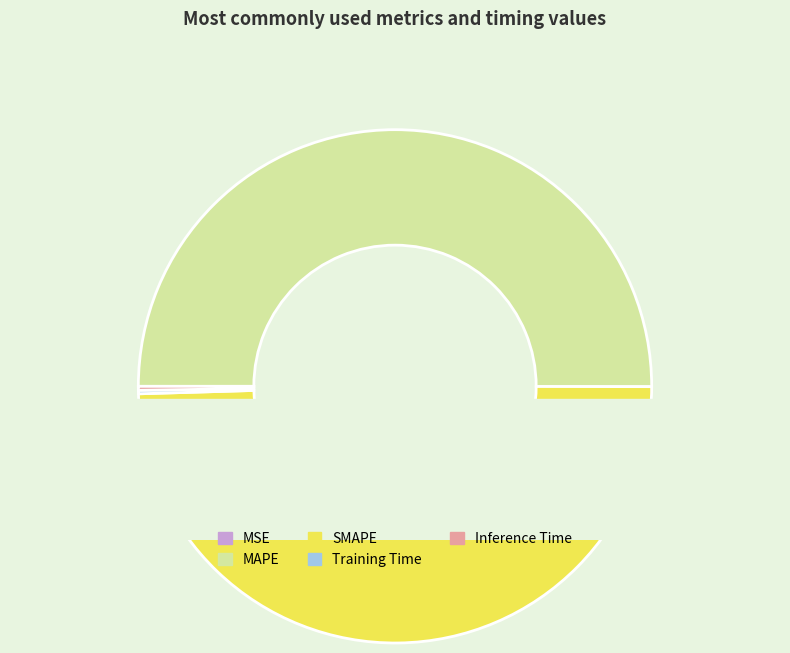

What is the total percentage of MAPE and Training Time?

50.2%